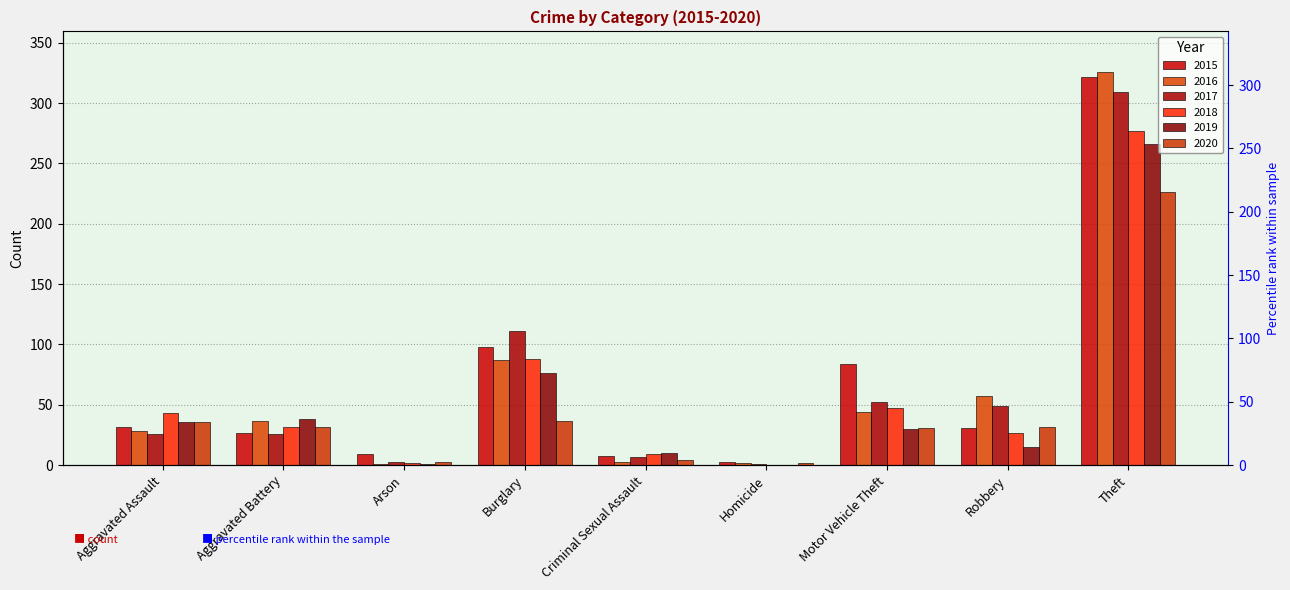

What is the sum of the 2015 values at Theft and Homicide?

325